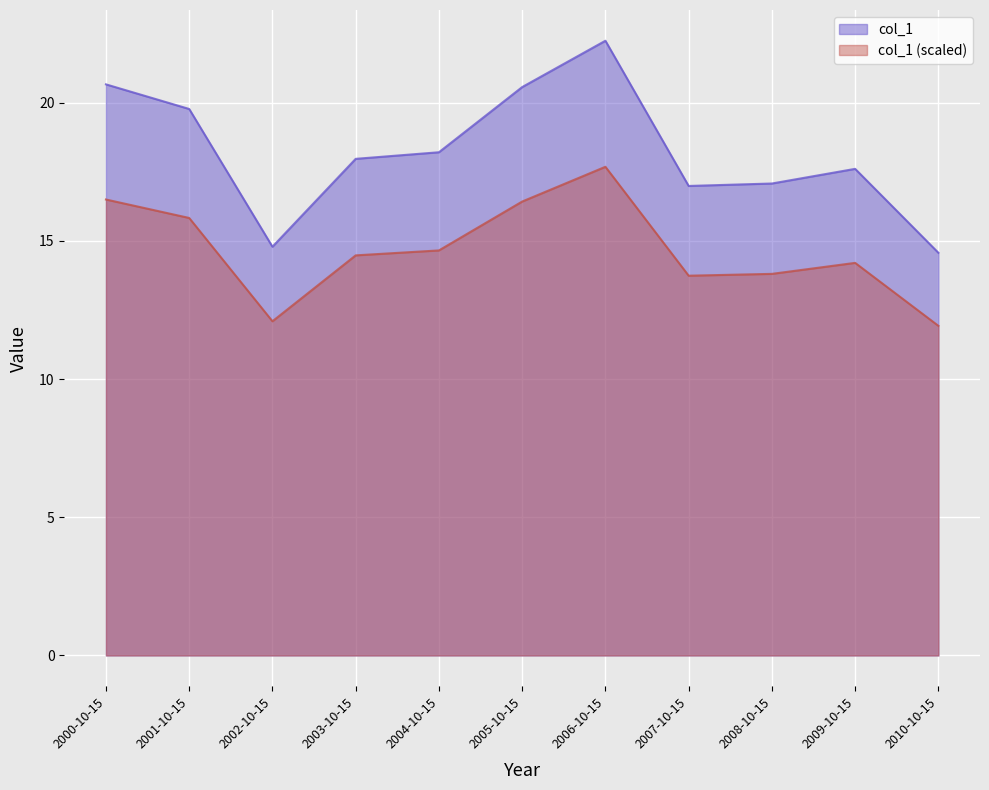

Where is the first local maximum?

2006-10-15